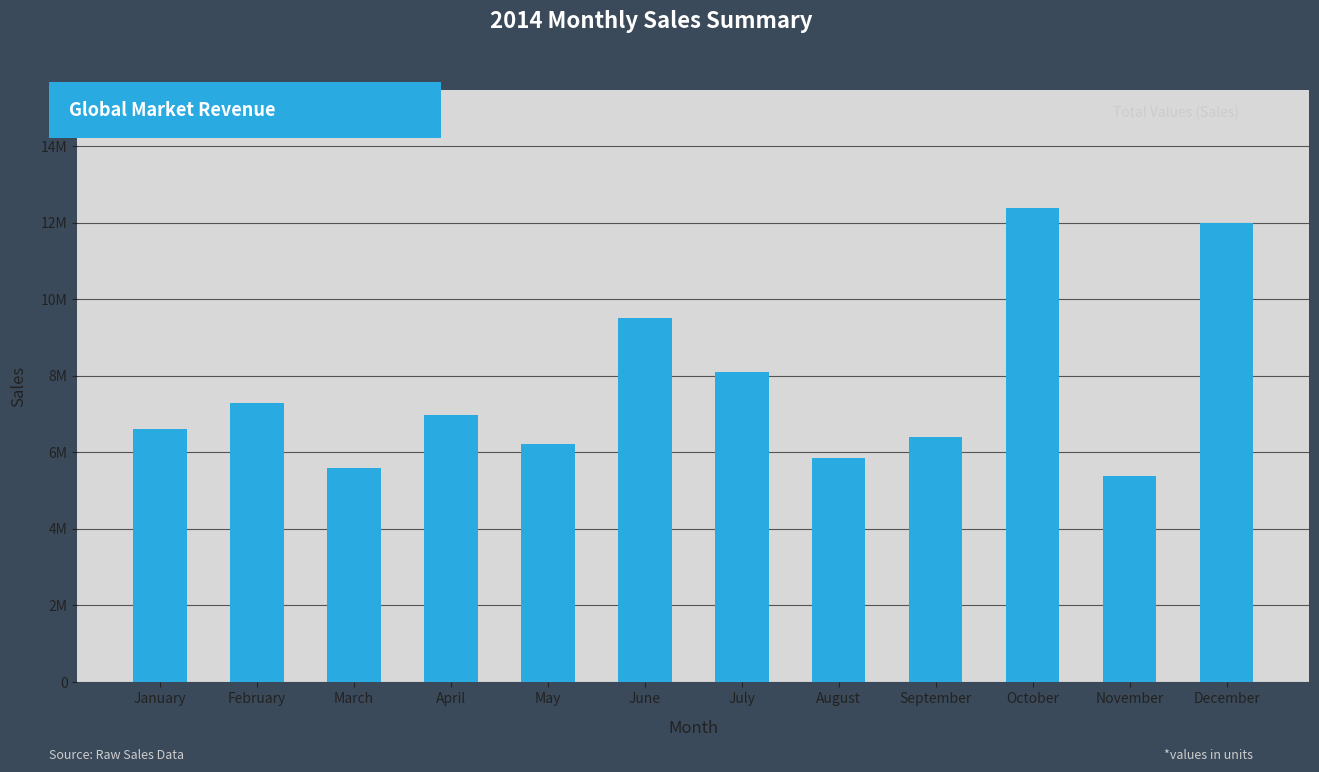

True or false: the data shows 1795894.3 at September.

False